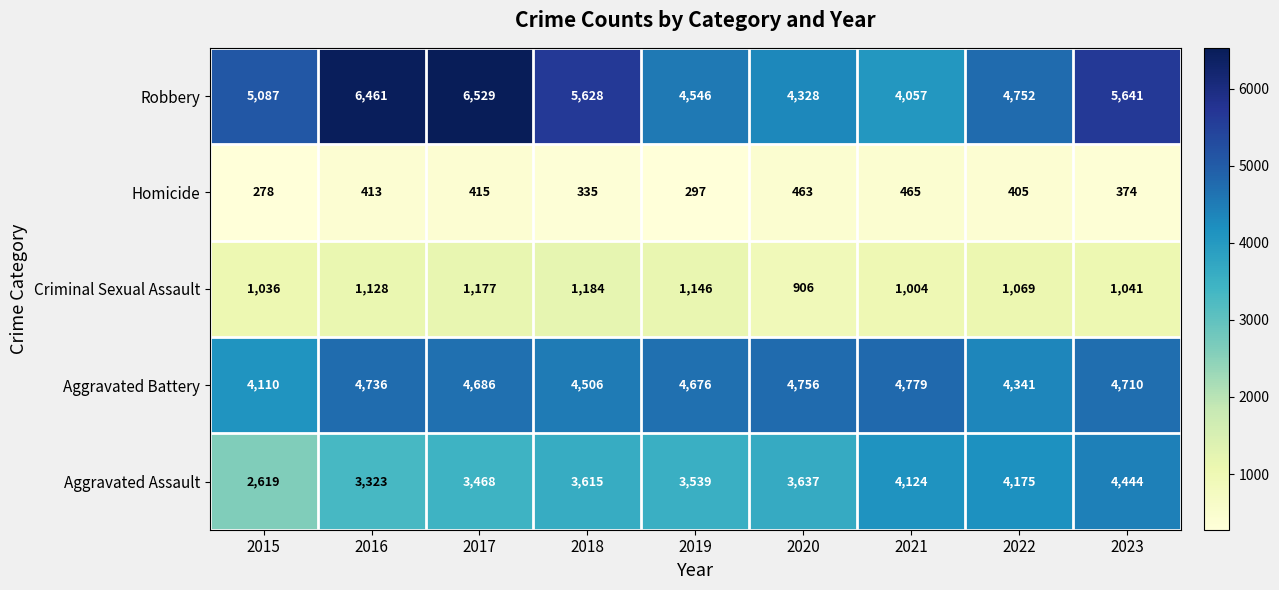

Rank the series at 2017 from highest to lowest value.

Robbery, Aggravated Battery, Aggravated Assault, Criminal Sexual Assault, Homicide